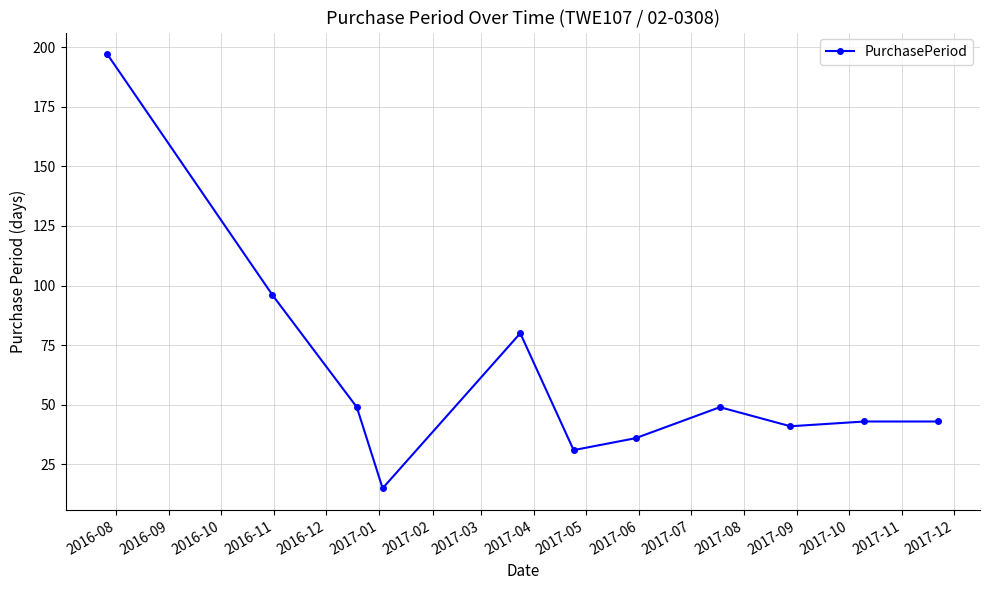

What is the value of the 4th point from the left?

15